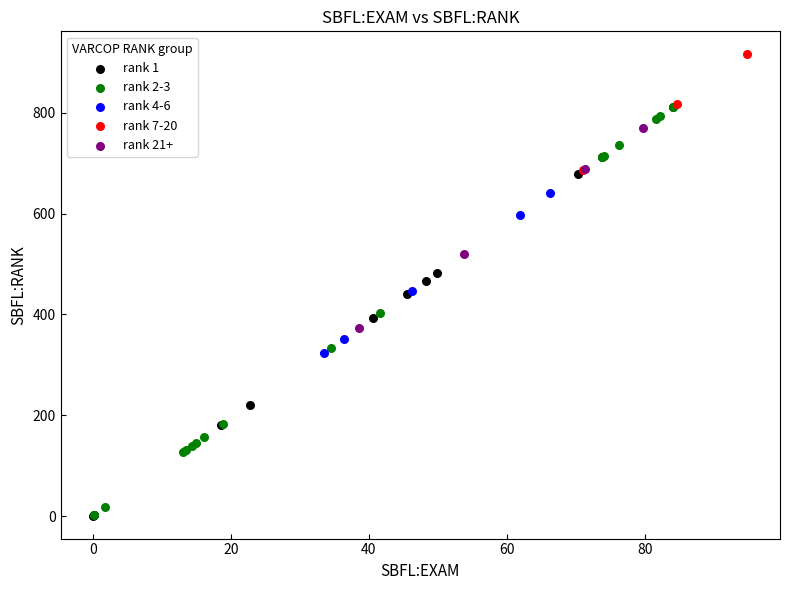

Which series contains the highest Y value?

rank 7-20